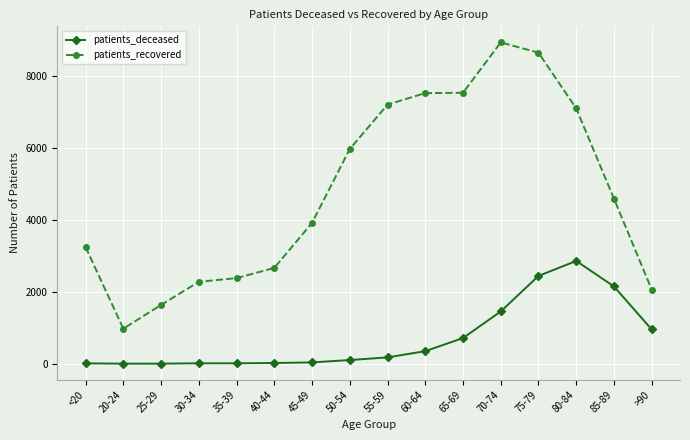

True or false: patients_recovered and patients_deceased cross at least once.

False